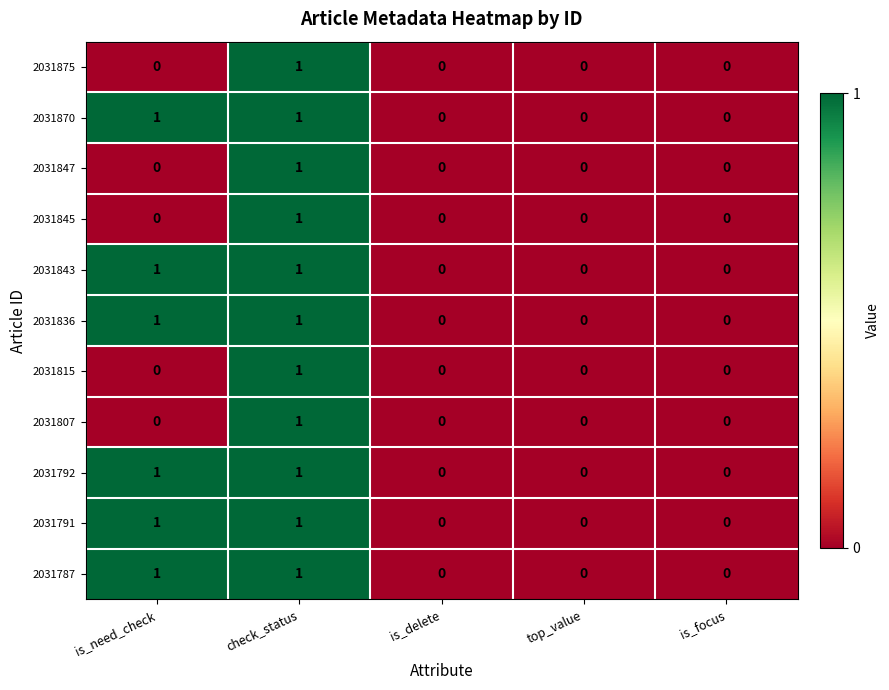

At which category is the sum across all series the highest?

check_status